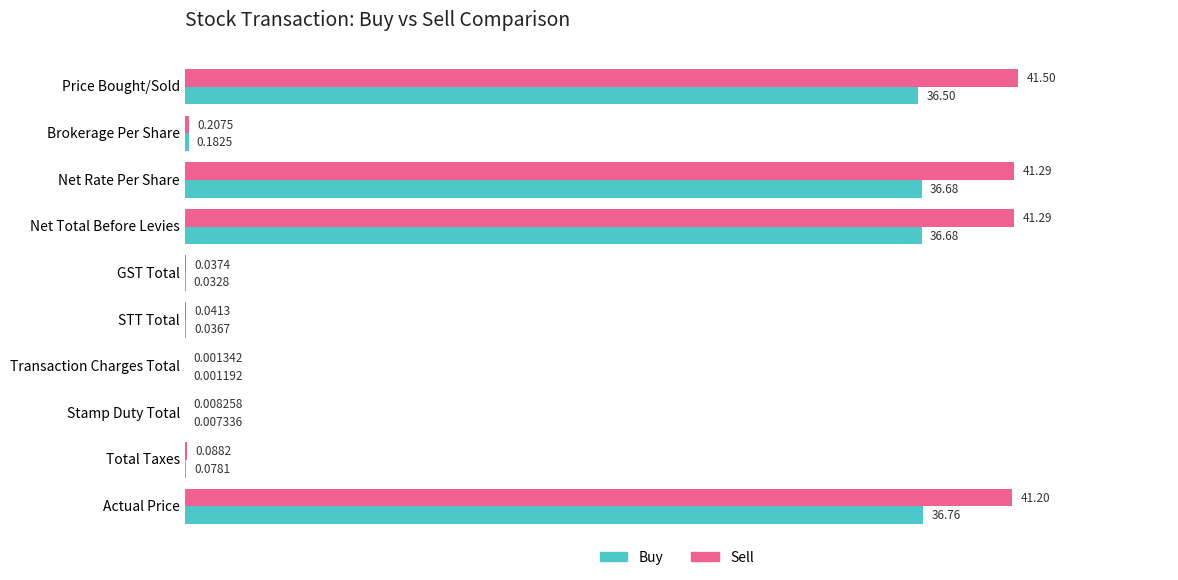

Where is Sell nearest to the value 20?

Brokerage Per Share